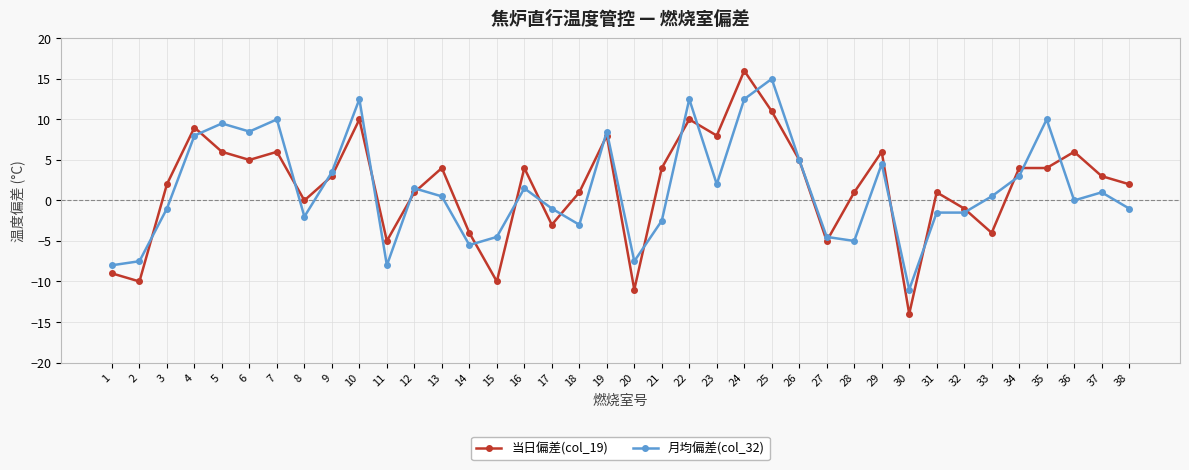

Which category has the lowest value in the 当日偏差(col_19) series?

30